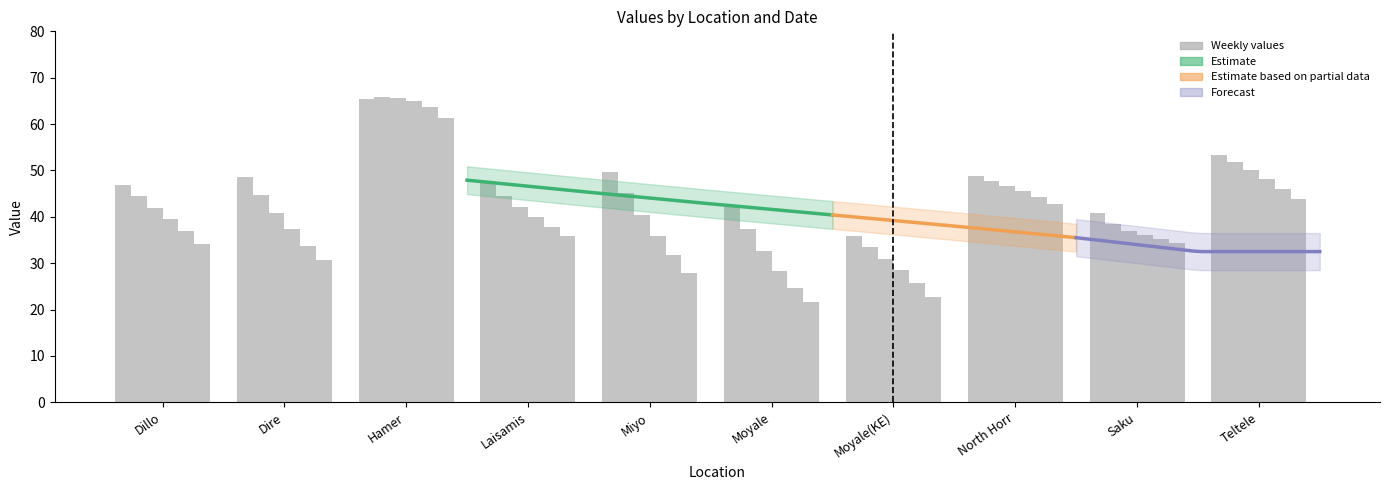

How many bars are there in total?

60